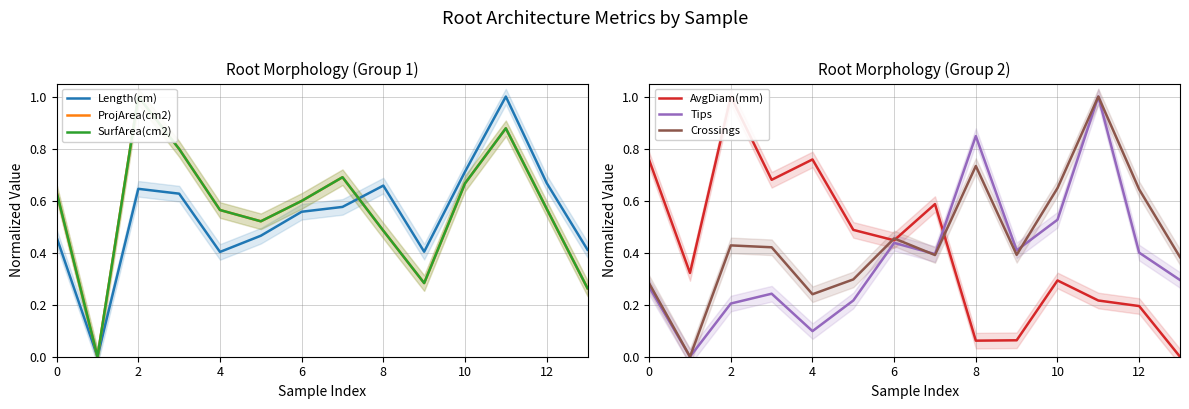

Which series has the largest total across all categories?

SurfArea(cm2)